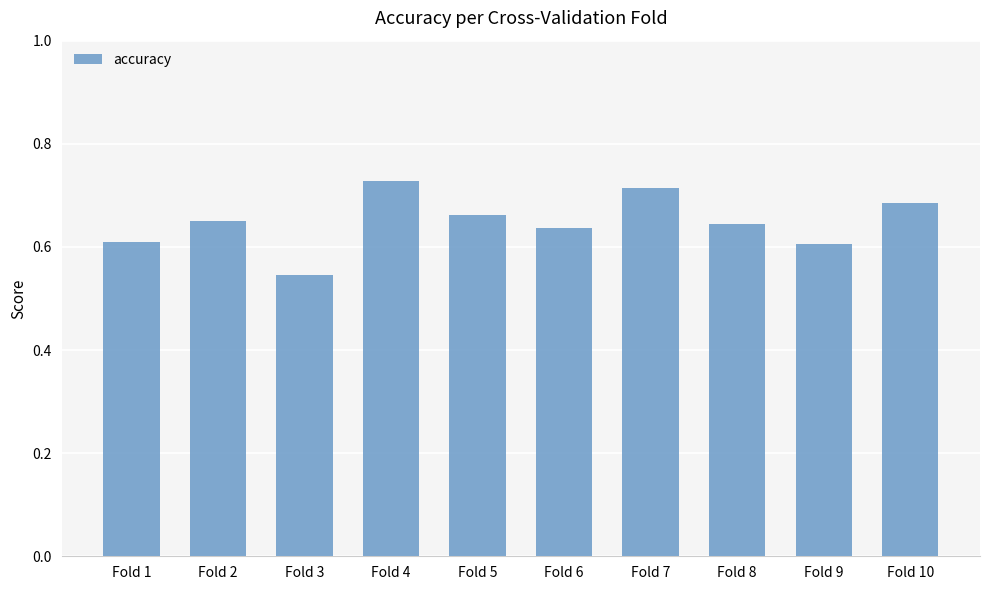

Which label corresponds to the smallest value in the chart?

Fold 3